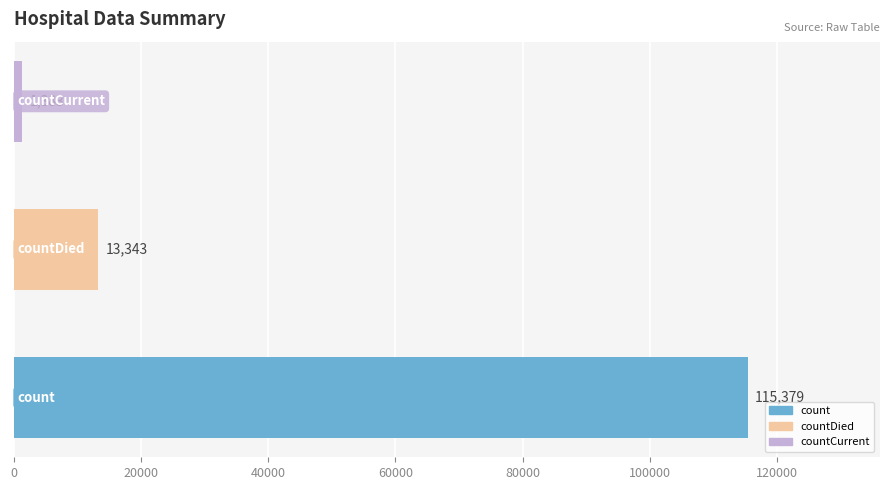

What is the minimum value shown in the chart?

1383